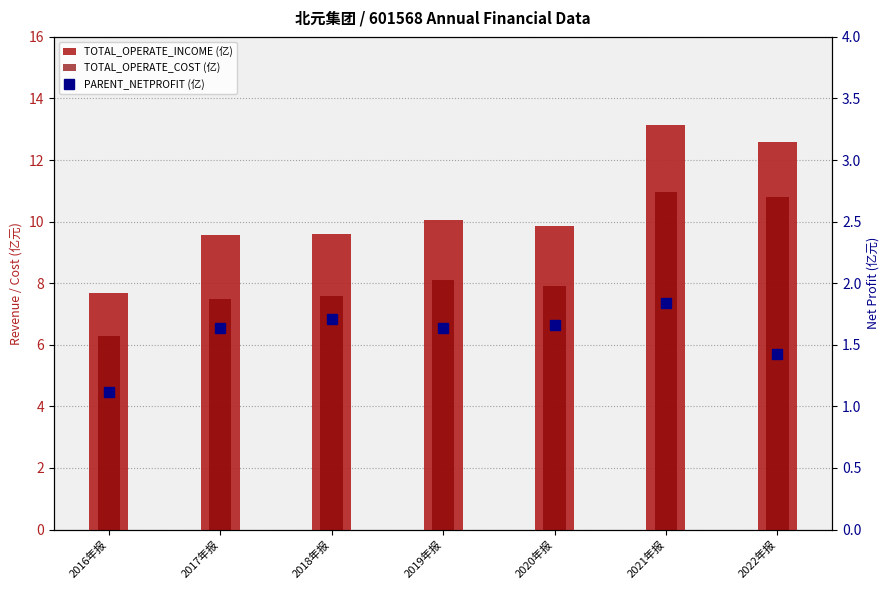

Rank the series at 2016年报 from lowest to highest value.

PARENT_NETPROFIT (亿), TOTAL_OPERATE_COST (亿), TOTAL_OPERATE_INCOME (亿)